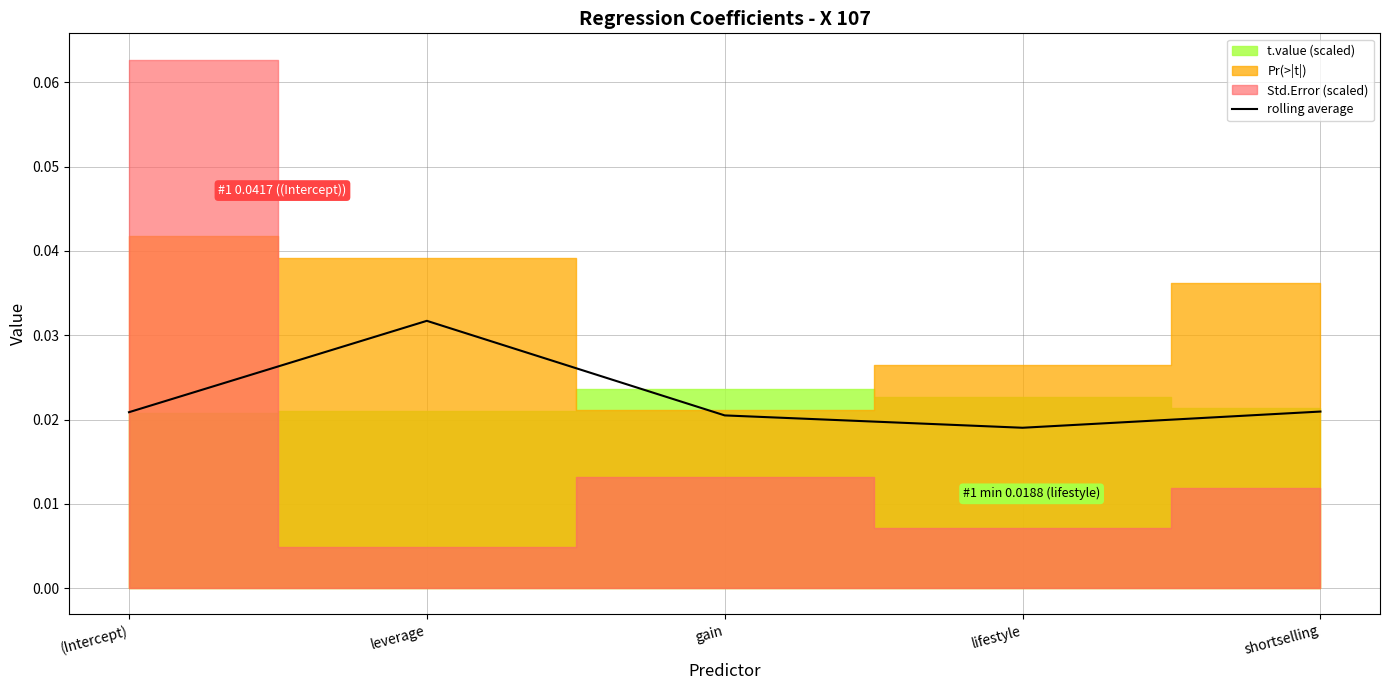

At which label is rolling average closest to 0?

lifestyle